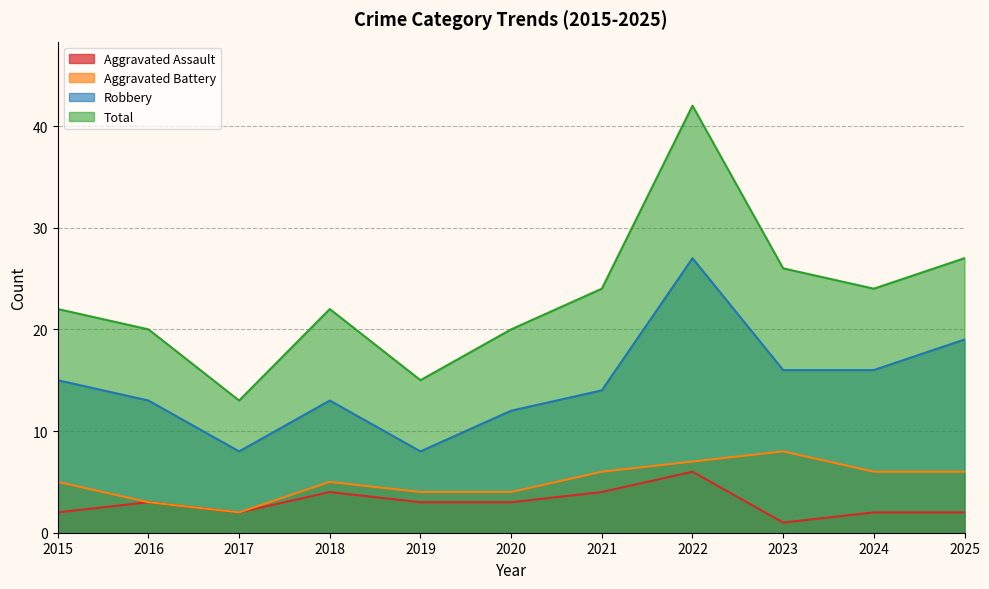

Reading left to right, what are all the values shown in this chart?

Aggravated Assault: 2015=2	2016=3	2017=2	2018=4	2019=3	2020=3	2021=4	2022=6	2023=1	2024=2	2025=2
Aggravated Battery: 2015=5	2016=3	2017=2	2018=5	2019=4	2020=4	2021=6	2022=7	2023=8	2024=6	2025=6
Robbery: 2015=15	2016=13	2017=8	2018=13	2019=8	2020=12	2021=14	2022=27	2023=16	2024=16	2025=19
Total: 2015=22	2016=20	2017=13	2018=22	2019=15	2020=20	2021=24	2022=42	2023=26	2024=24	2025=27